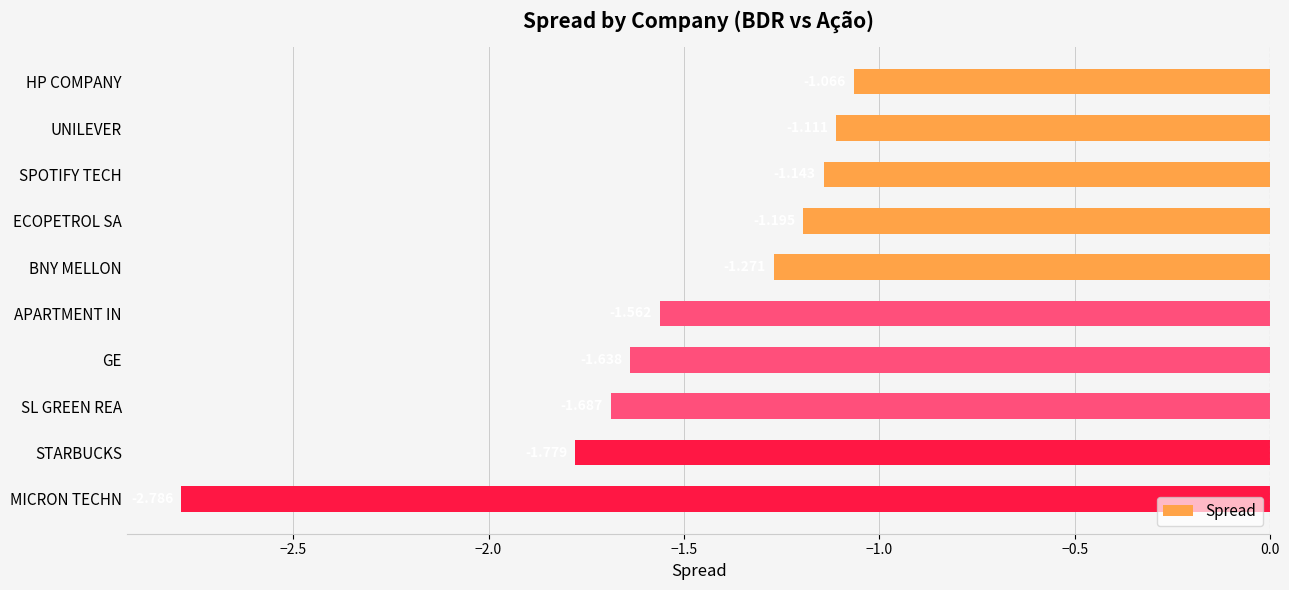

List the labels in order of value, smallest first.

MICRON TECHN, STARBUCKS, SL GREEN REA, GE, APARTMENT IN, BNY MELLON, ECOPETROL SA, SPOTIFY TECH, UNILEVER, HP COMPANY